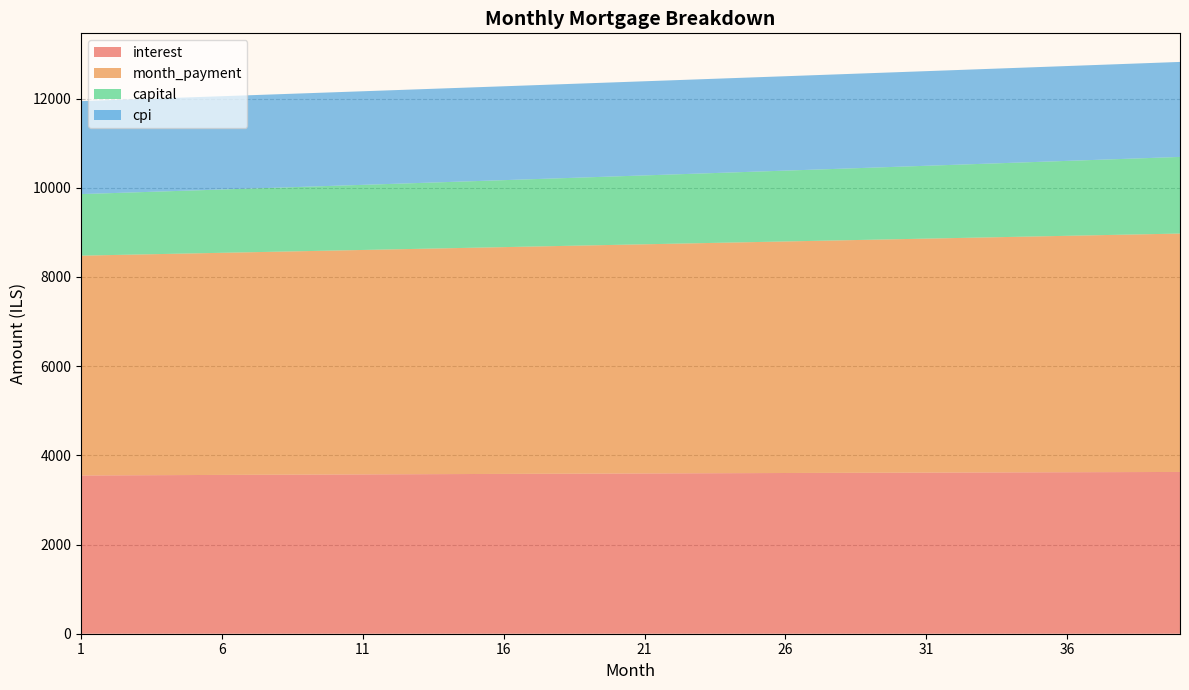

Reading right to left, list all the values displayed in this chart.

interest: 3627.8	3626.3	3624.7	3623.2	3621.6	3620.0	3618.4	3616.7	3615.0	3613.3	3611.5	3609.7	3607.9	3606.1	3604.2	3602.3	3600.4	3598.4	3596.4	3594.4	3592.4	3590.3	3588.3	3586.1	3584.0	3581.8	3579.7	3577.4	3575.2	3573.0	3570.7	3568.4	3566.0	3563.7	3561.3	3558.9	3556.5	3554.0	3551.5	3549.0
month_payment: 5346.5	5335.3	5324.2	5313.2	5302.1	5291.1	5280.1	5269.1	5258.2	5247.2	5236.3	5225.4	5214.6	5203.7	5192.9	5182.1	5171.4	5160.6	5149.9	5139.2	5128.5	5117.8	5107.2	5096.6	5086.0	5075.4	5064.8	5054.3	5043.8	5033.3	5022.9	5012.4	5002.0	4991.6	4981.2	4970.9	4960.5	4950.2	4939.9	4929.6
capital: 1718.7	1709.1	1699.5	1690.0	1680.5	1671.1	1661.7	1652.4	1643.2	1634.0	1624.8	1615.7	1606.7	1597.7	1588.7	1579.8	1571.0	1562.2	1553.4	1544.7	1536.1	1527.5	1518.9	1510.4	1502.0	1493.5	1485.2	1476.9	1468.6	1460.4	1452.2	1444.1	1436.0	1427.9	1419.9	1412.0	1404.1	1396.2	1388.4	1380.6
cpi: 2130.4	2129.5	2128.7	2127.8	2126.9	2125.9	2125.0	2124.0	2123.0	2122.0	2121.0	2120.0	2119.0	2117.9	2116.8	2115.7	2114.6	2113.5	2112.3	2111.2	2110.0	2108.8	2107.6	2106.4	2105.1	2103.9	2102.6	2101.3	2100.0	2098.7	2097.4	2096.0	2094.7	2093.3	2091.9	2090.5	2089.1	2087.7	2086.2	2084.8